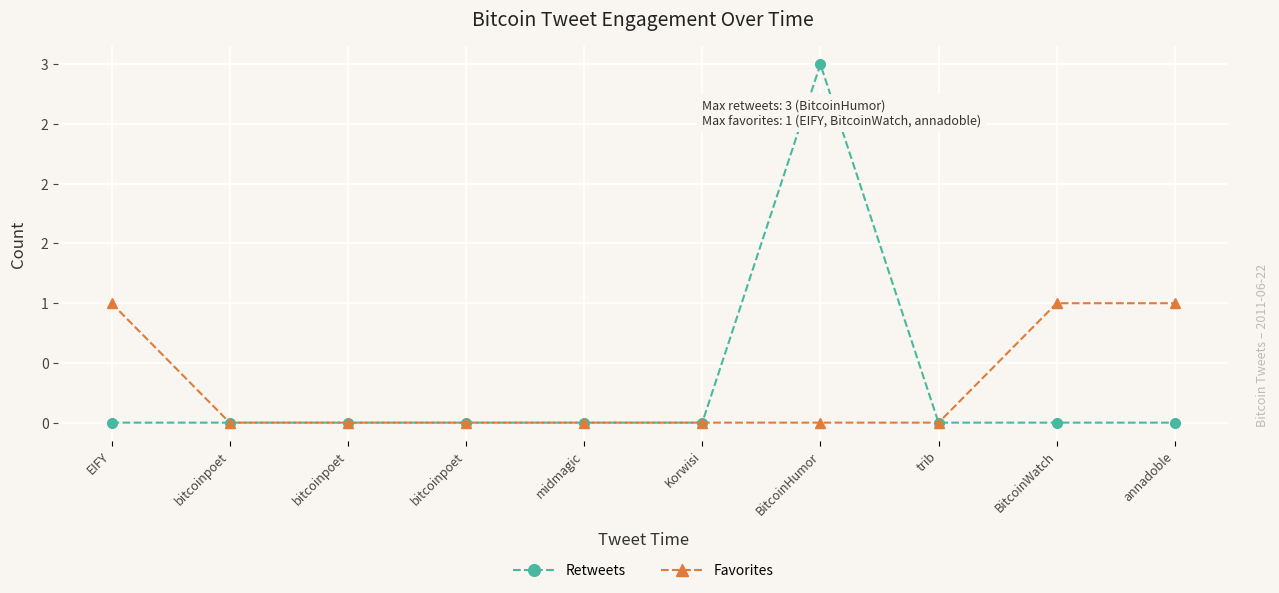

How many Favorites values are between 0 and 1?

10